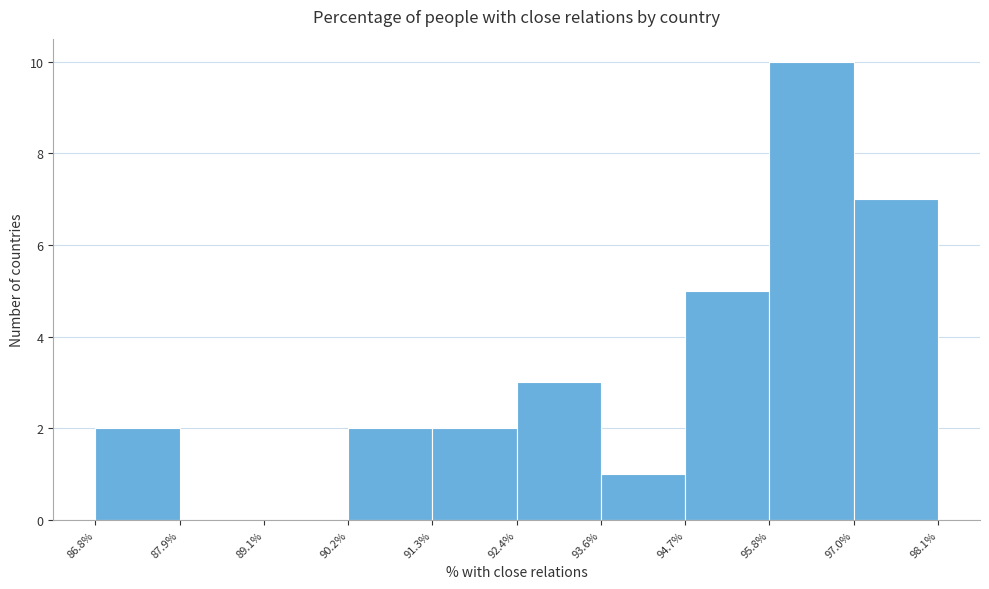

Reading left to right, transcribe this chart: for each bar, give the range it covers on the x-axis and its height. The values are not printed on the chart, so give them approximately, as read against the axis.

86.8% to 87.9%: 2
87.9% to 89.1%: 0
89.1% to 90.2%: 0
90.2% to 91.3%: 2
91.3% to 92.4%: 2
92.4% to 93.6%: 3
93.6% to 94.7%: 1
94.7% to 95.8%: 5
95.8% to 97.0%: 10
97.0% to 98.1%: 7